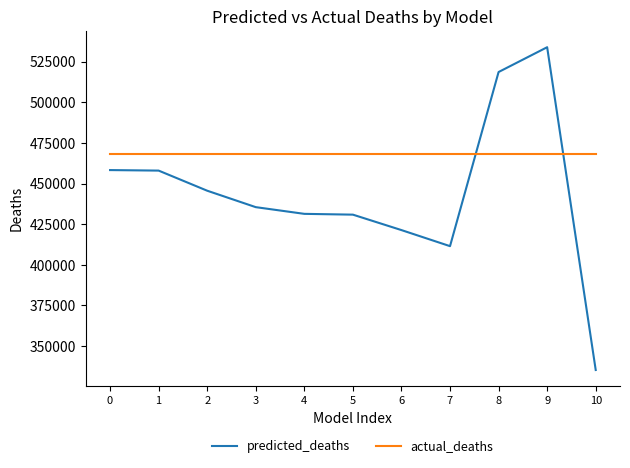

Rank the series by their maximum value, from lowest to highest.

actual_deaths, predicted_deaths